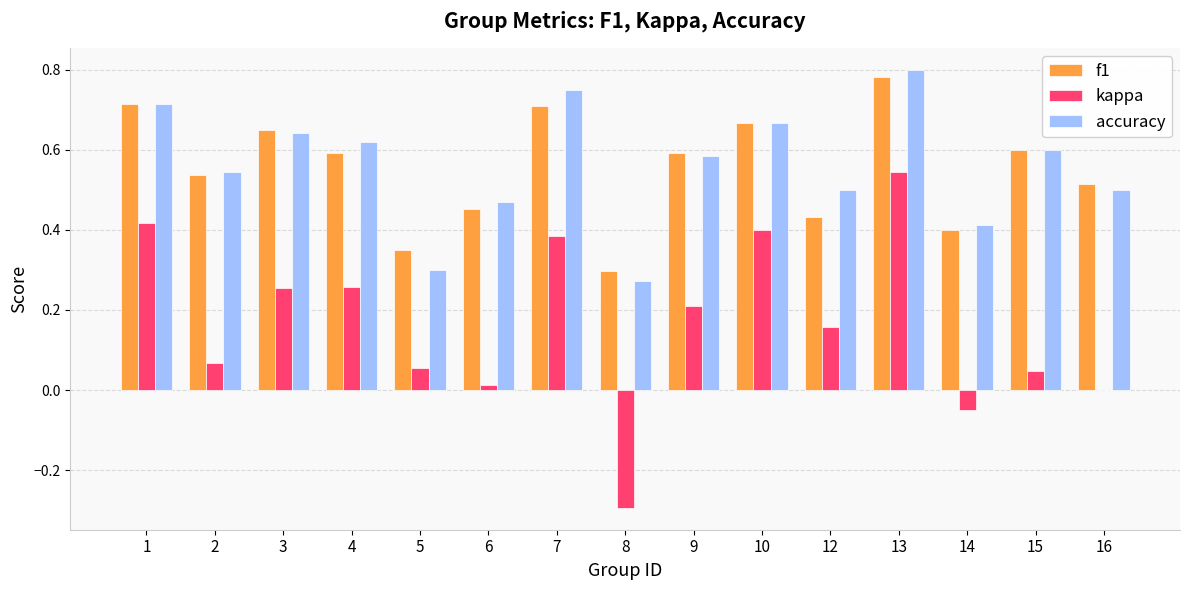

Which series changed the most between 6 and 8?

kappa